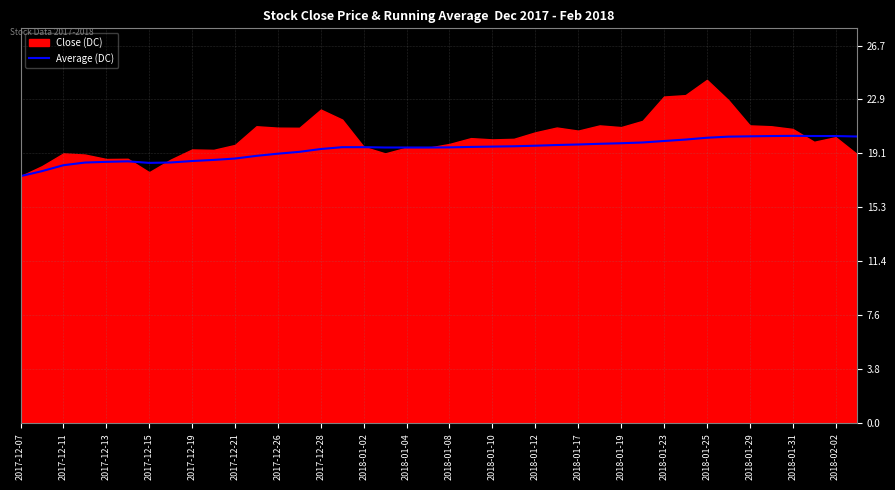

Is it true that Average (DC) equals 19.6 at 2018-01-10?

True